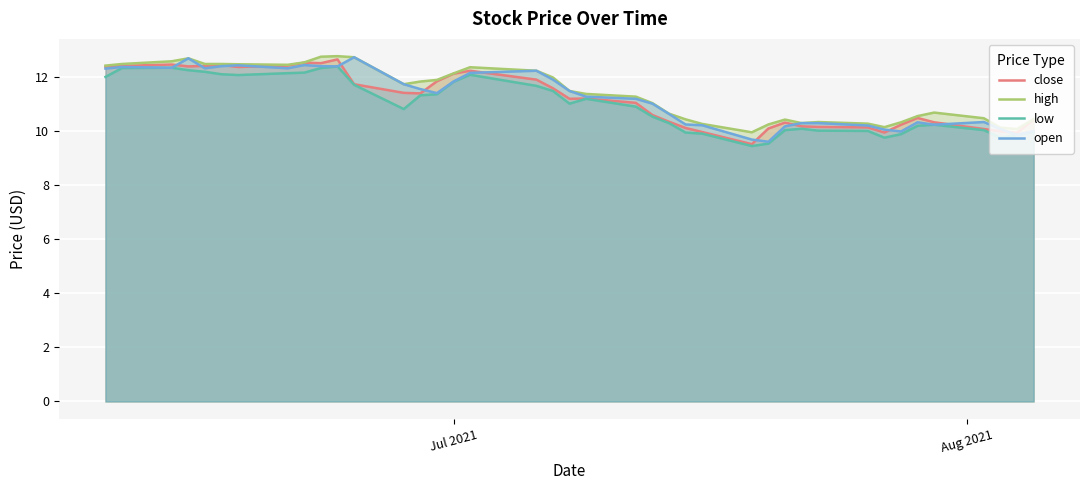

Does the chart display data point markers on the line(s)?

No